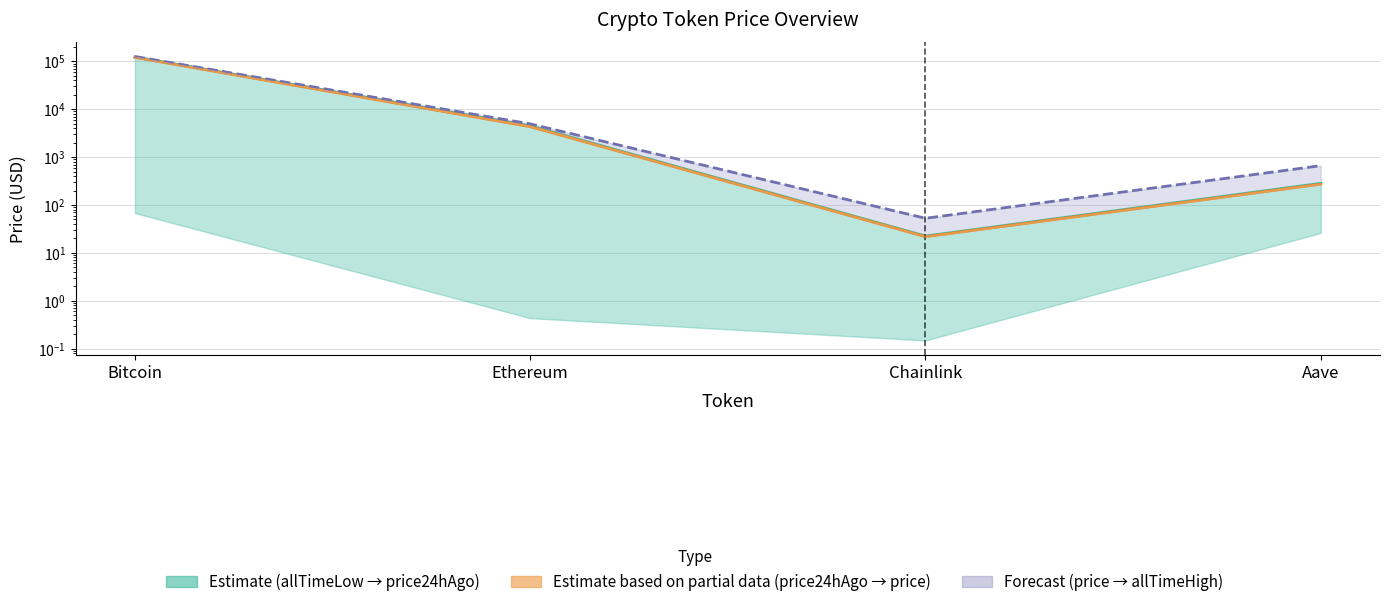

What is the sum of all price24hAgo values?

128063.1